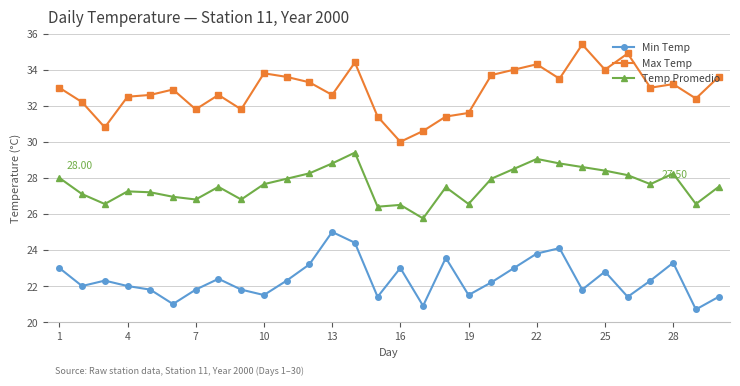

Is this an area chart (filled region under the line)?

No